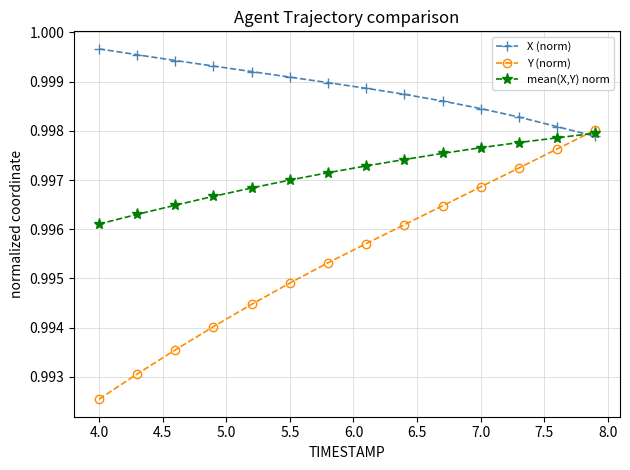

Count the X (norm) values in the range 0 to 1.

14